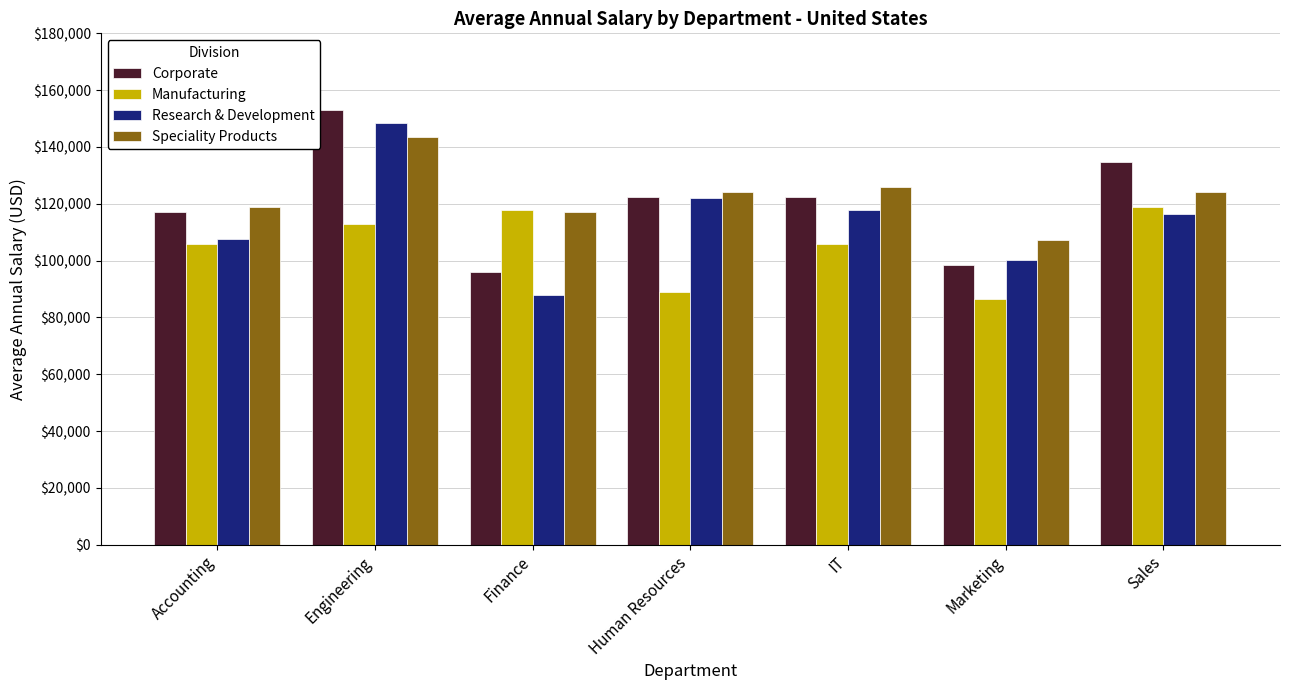

What is the total value across all series at Engineering?

557891.4